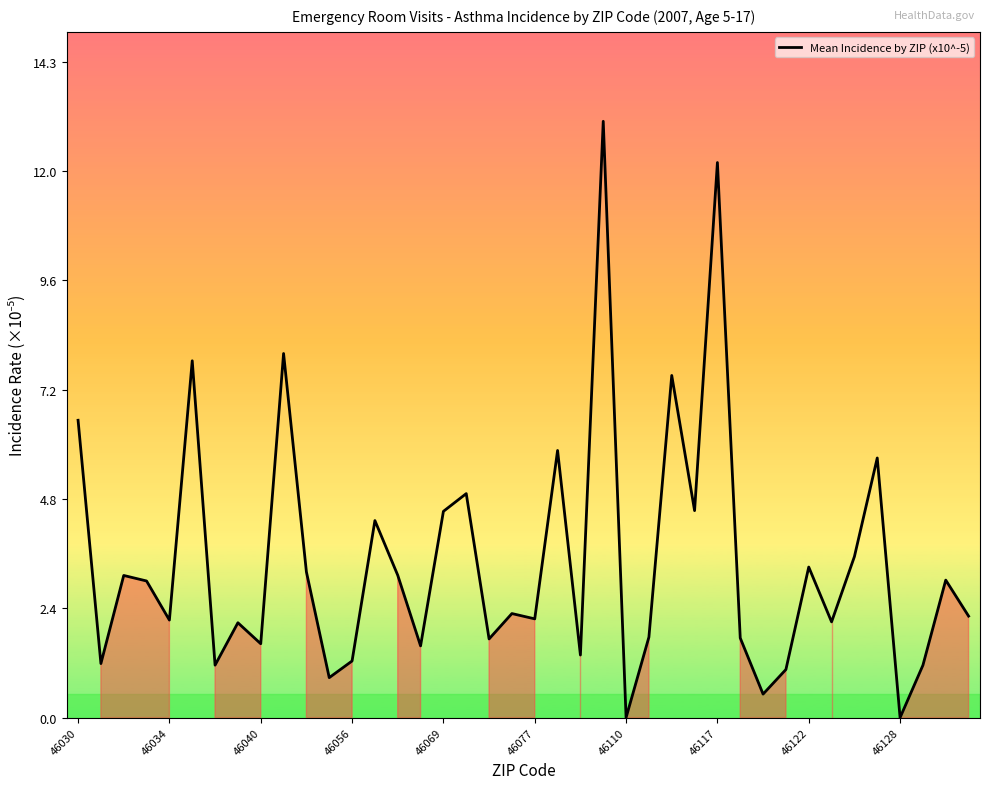

Does the chart display data point markers on the line(s)?

No